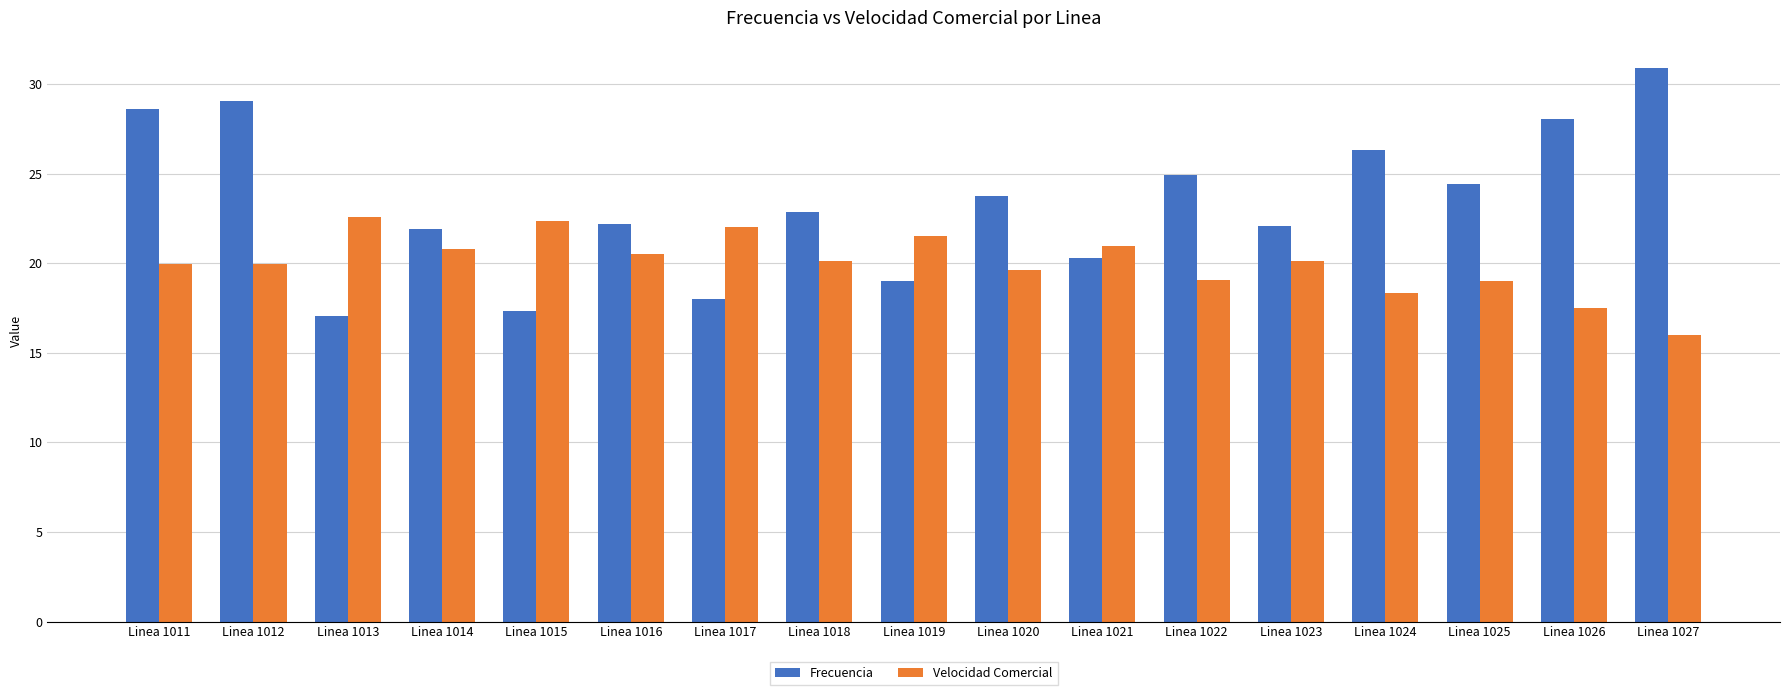

What is the smallest value displayed?

16.0